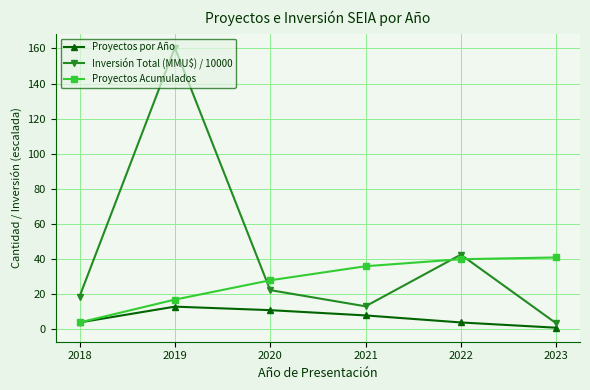

What is the approximate value of Inversión Total (MMU$) / 10000 at 2020?

22.4